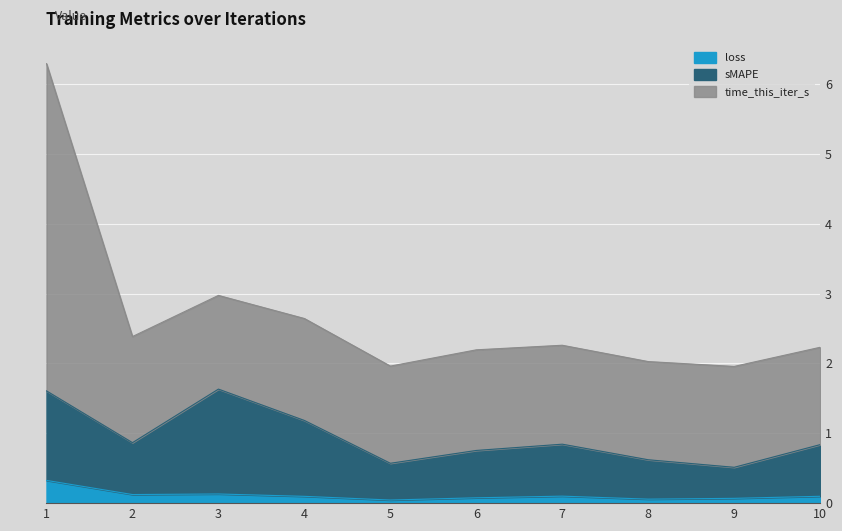

True or false: loss has a value of 0.0 at 5.

True